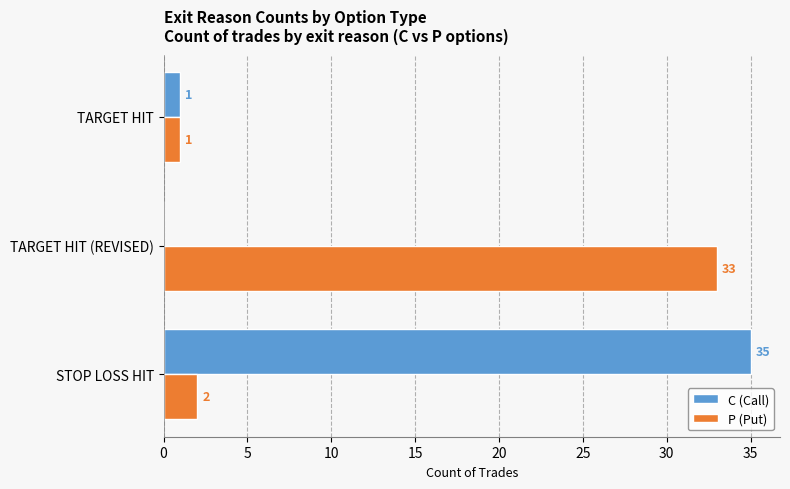

Where is P (Put) nearest to the value 17?

STOP LOSS HIT